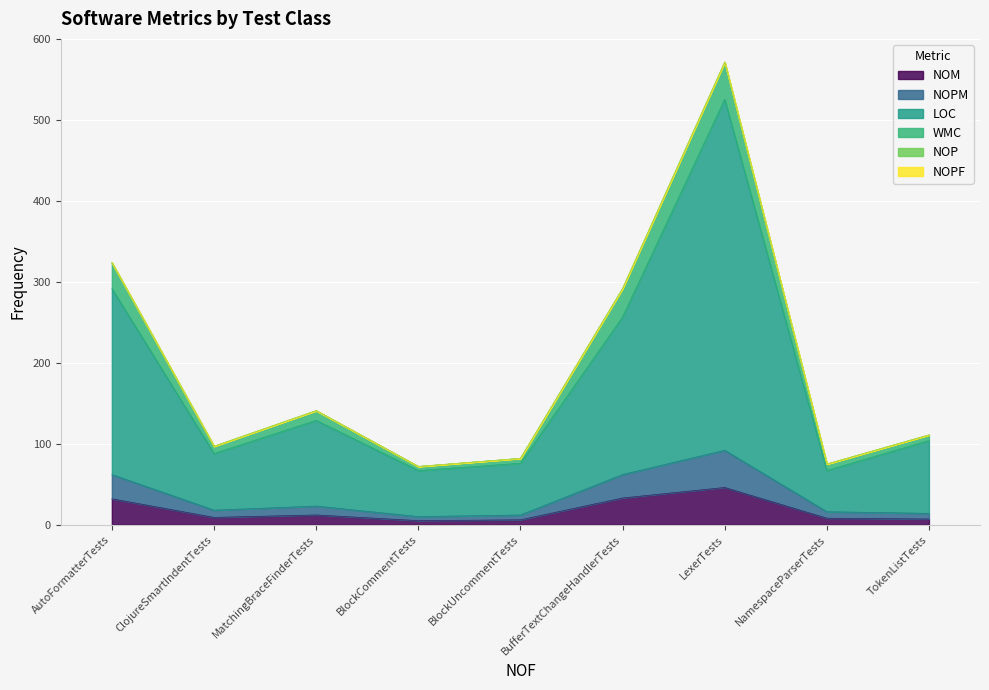

The value of NOM at ClojureSmartIndentTests is 9. True or false?

True